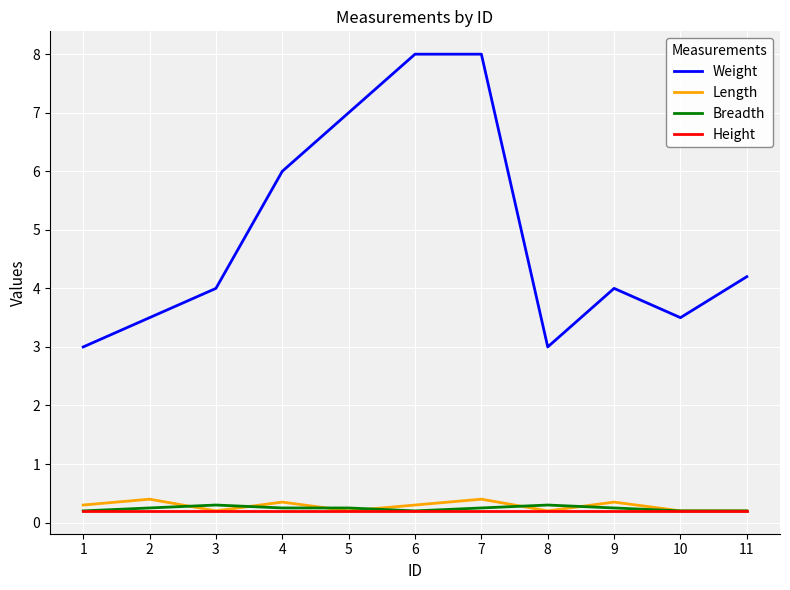

What is the total value across all series at 8?

3.7